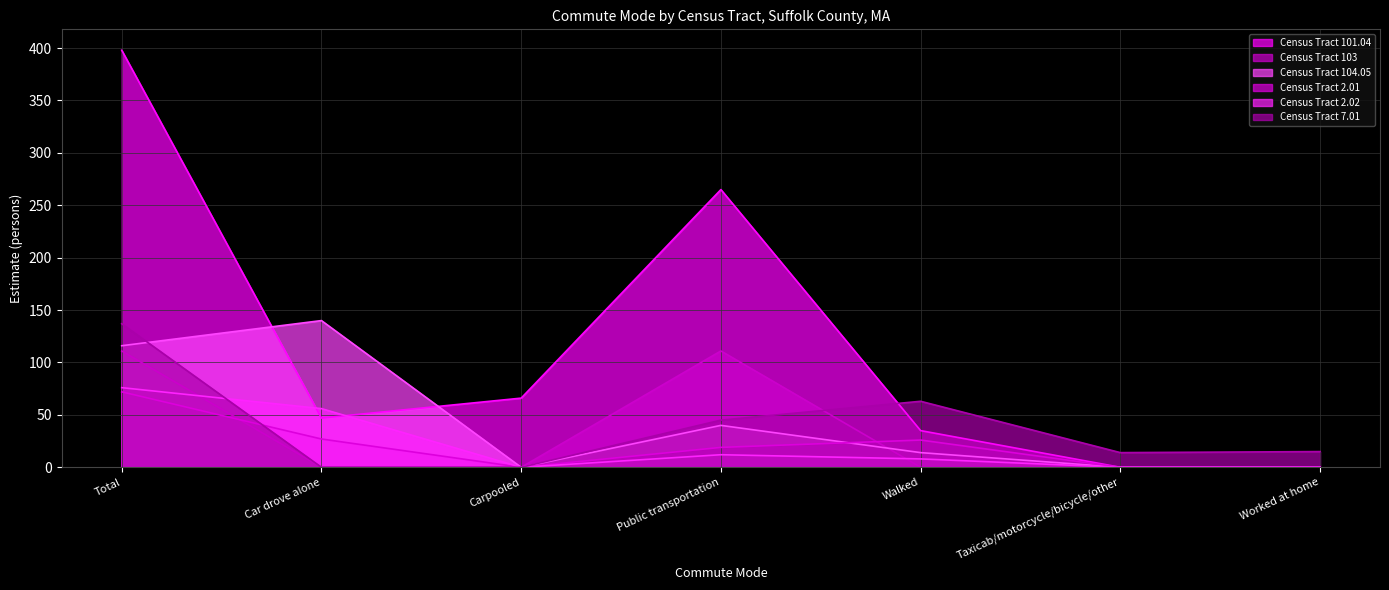

At which label is Census Tract 103 closest to 55?

Car drove alone